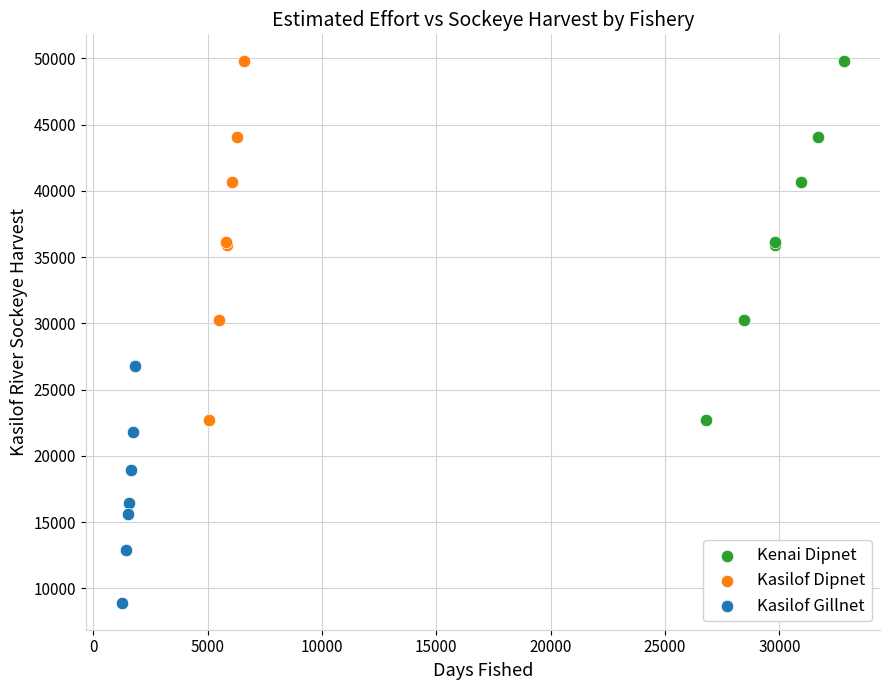

Which series reaches the minimum Y coordinate?

Kasilof Gillnet